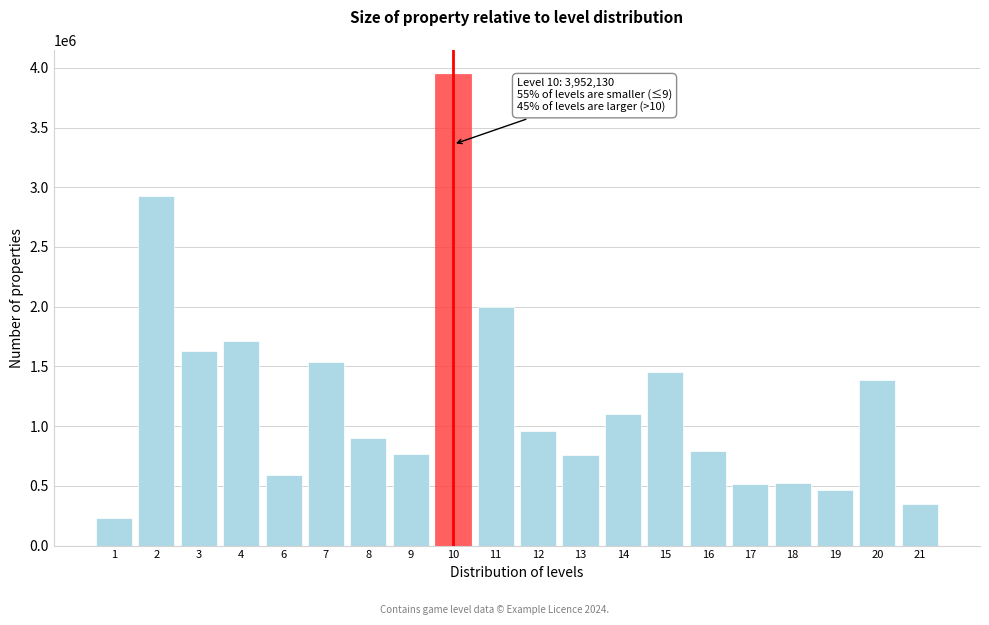

What is the change in value from 13 to 14?

+346580